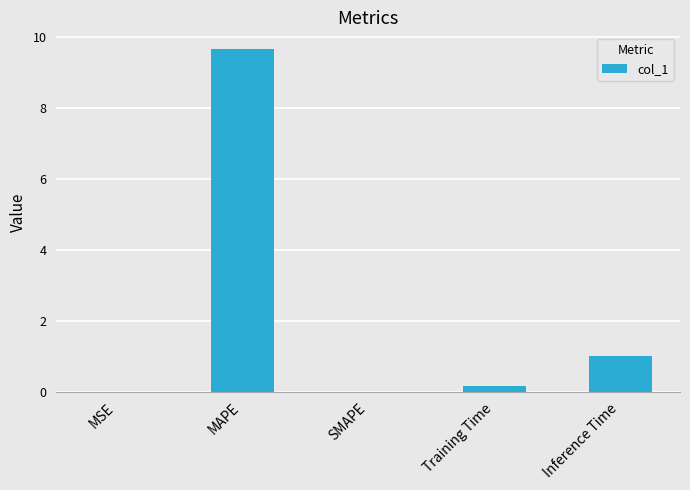

What is the greatest value displayed?

9.7